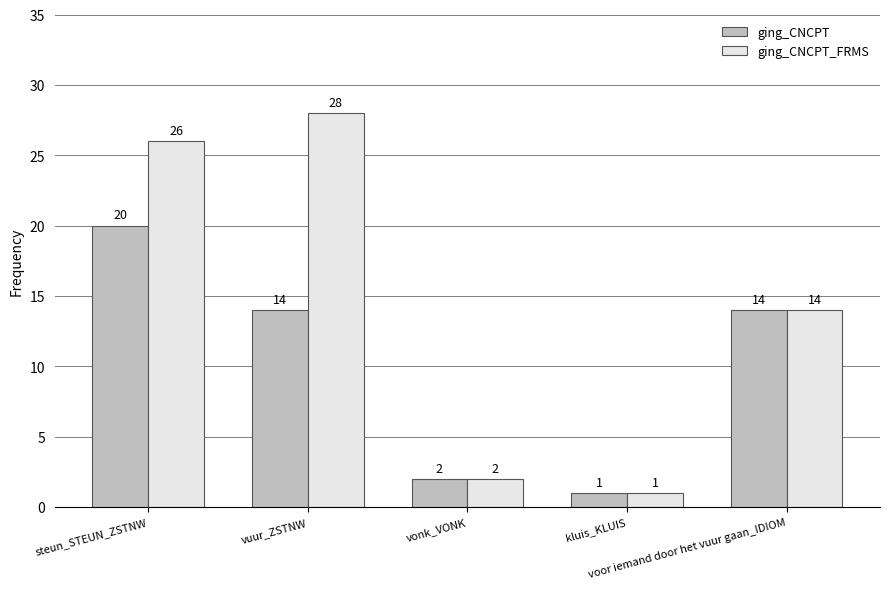

Which category has the highest value across all series?

vuur_ZSTNW